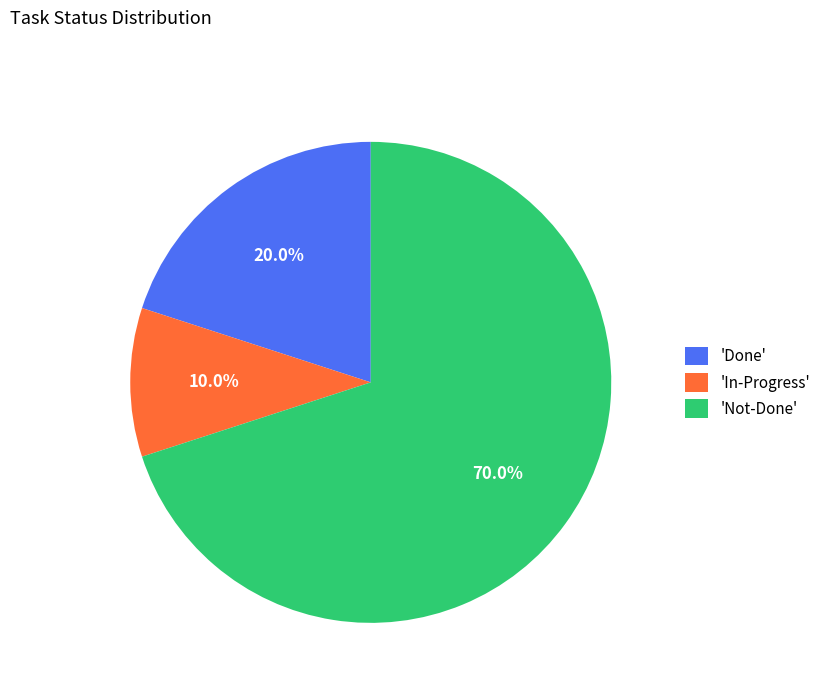

How much of the chart is everything except 'Not-Done'?

30.0%